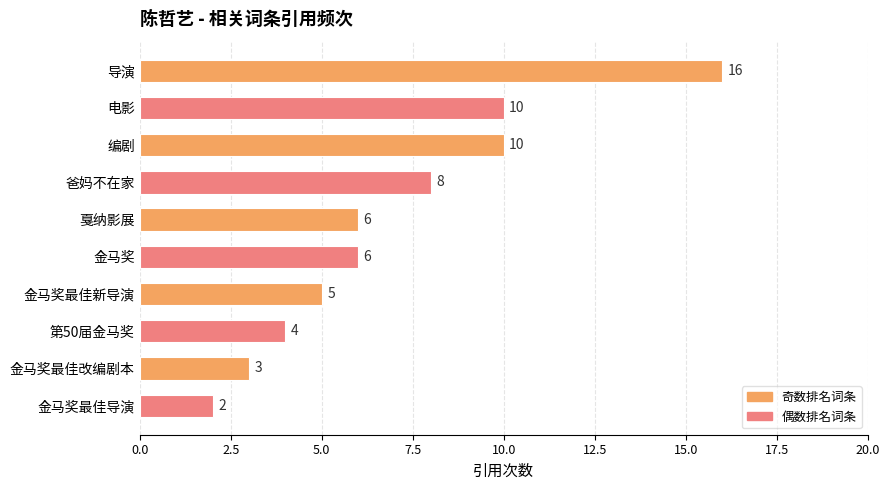

Reading top to bottom, list all the values displayed in this chart.

16	10	10	8	6	6	5	4	3	2